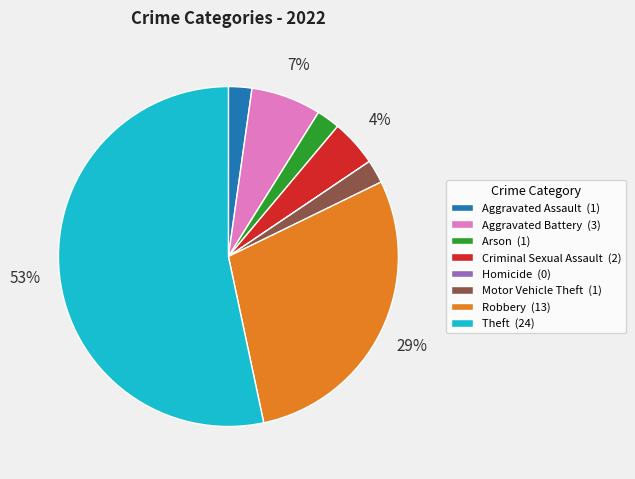

To the nearest percent, what is the combined percentage of Aggravated Assault (1) and Aggravated Battery (3)?

9%